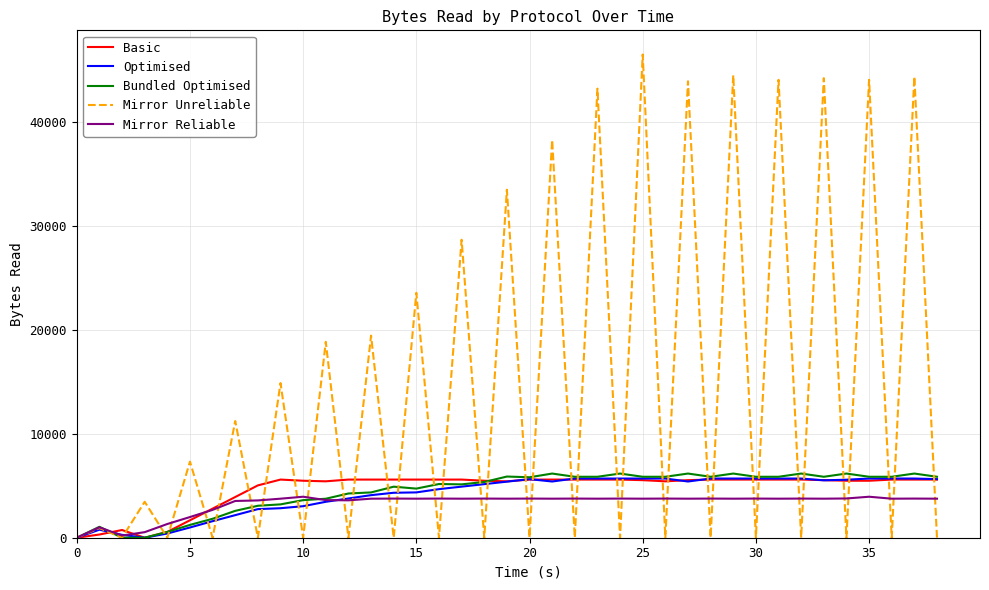

What is the greatest value displayed?

46540